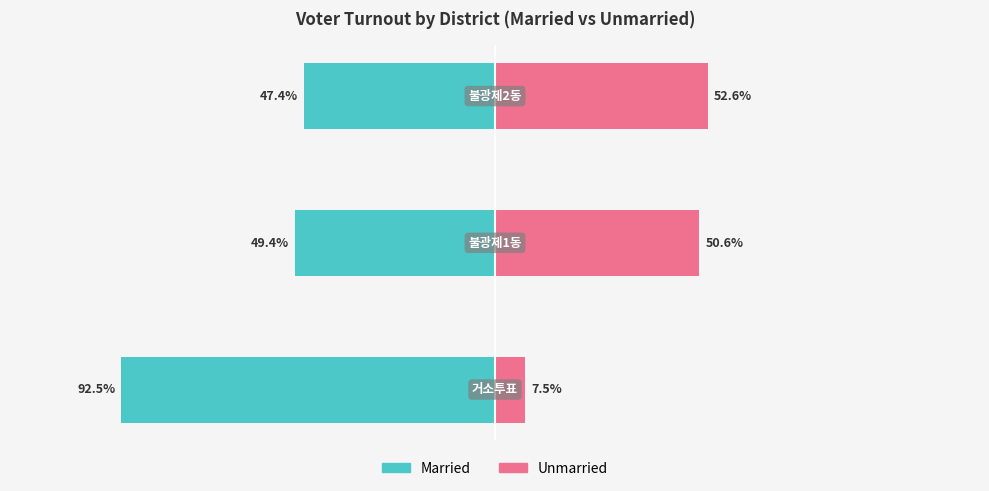

The Married series shows -11.3 at −100. True or false?

False